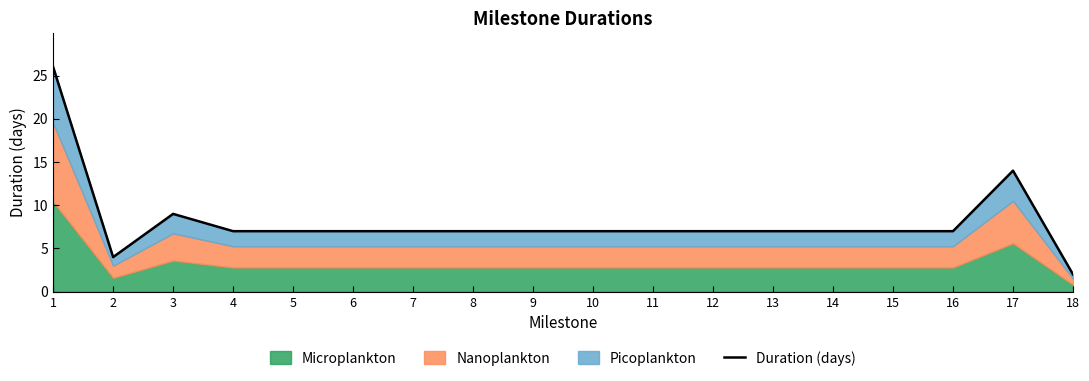

Where is the first local minimum?

2